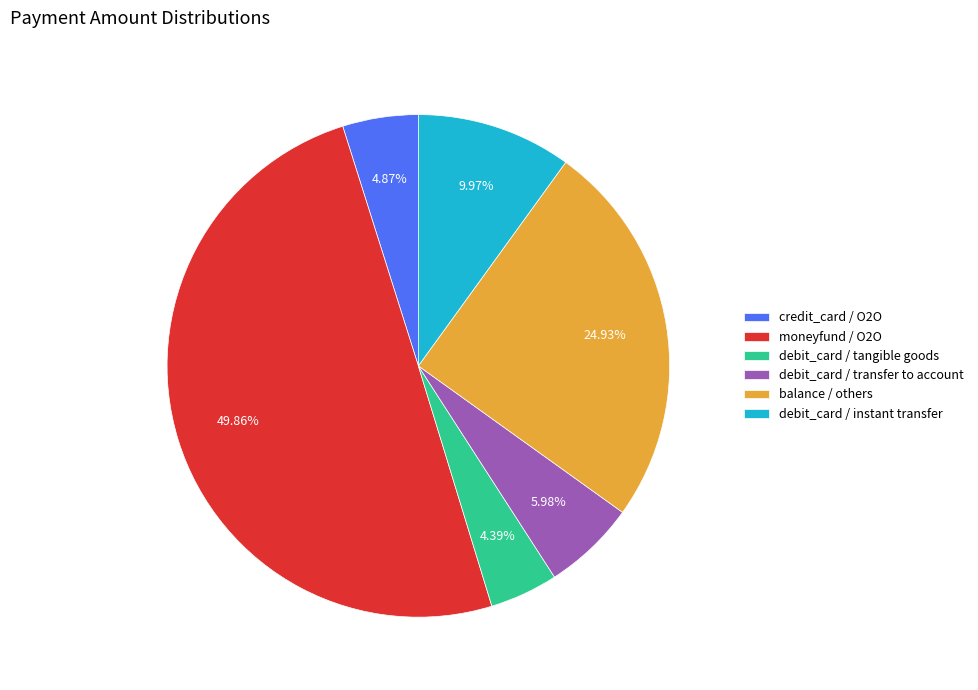

Does debit_card / transfer to account account for over 50% of the chart?

No